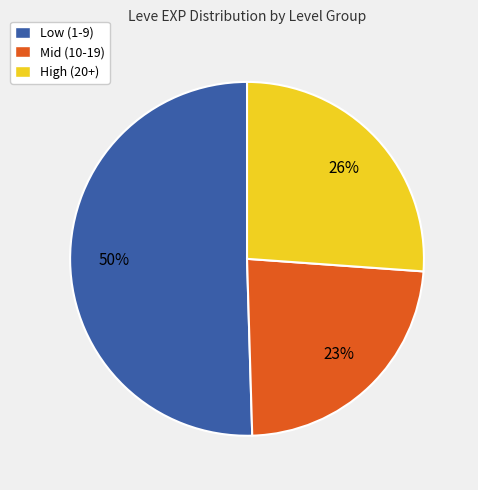

To the nearest percent, what is the average slice percentage?

33%